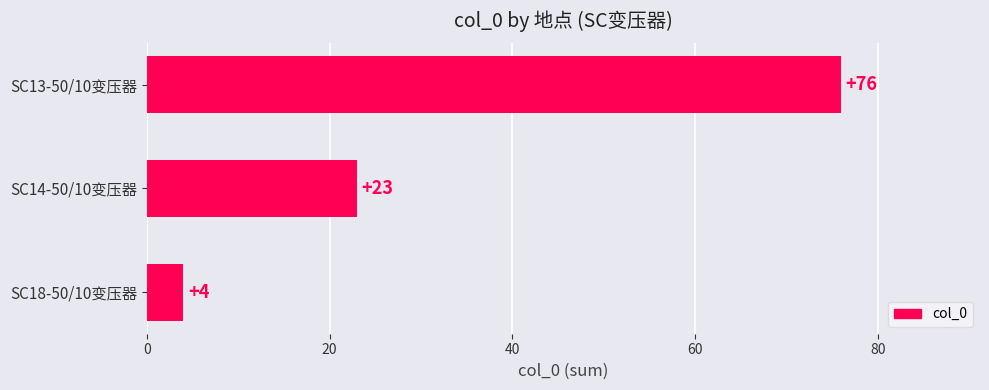

Reading top to bottom, what are all the values shown in this chart?

76	23	4